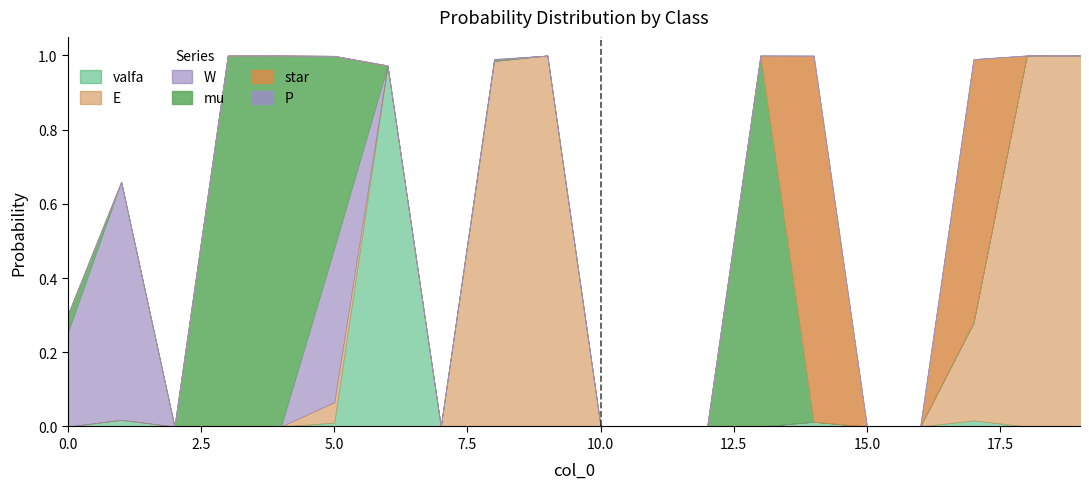

The valfa series shows 0.0 at 13. True or false?

True